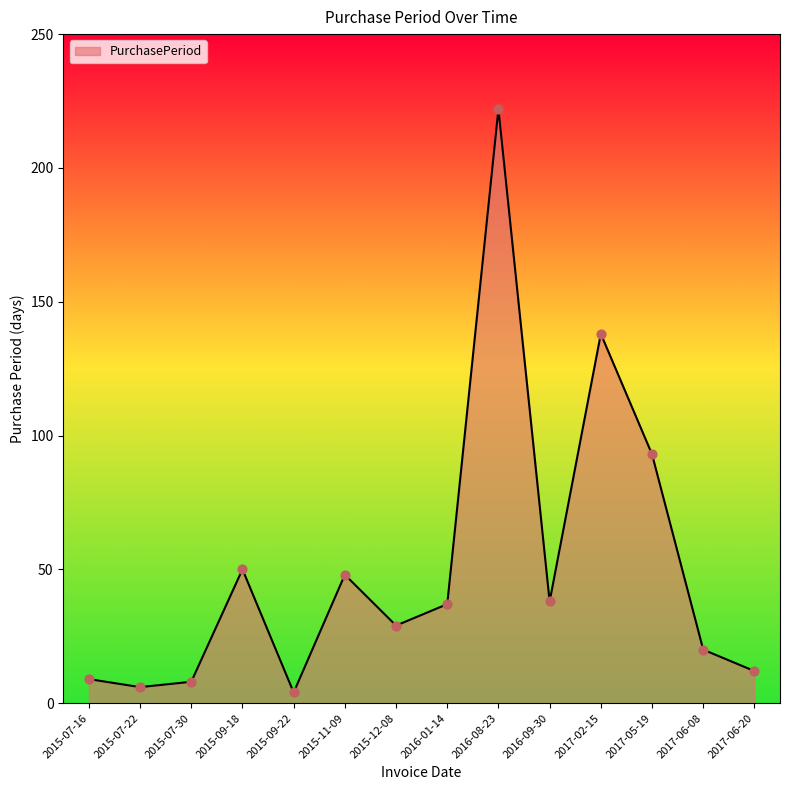

Approximately how many times larger is the value at 2016-08-23 compared to 2015-07-22?

37.0